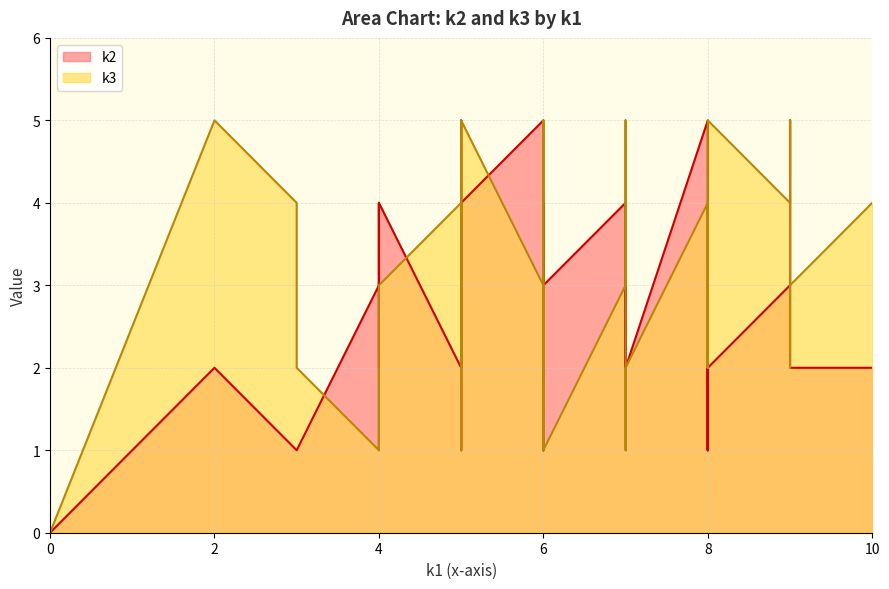

What is the spread (max minus min) of values at i6?

3